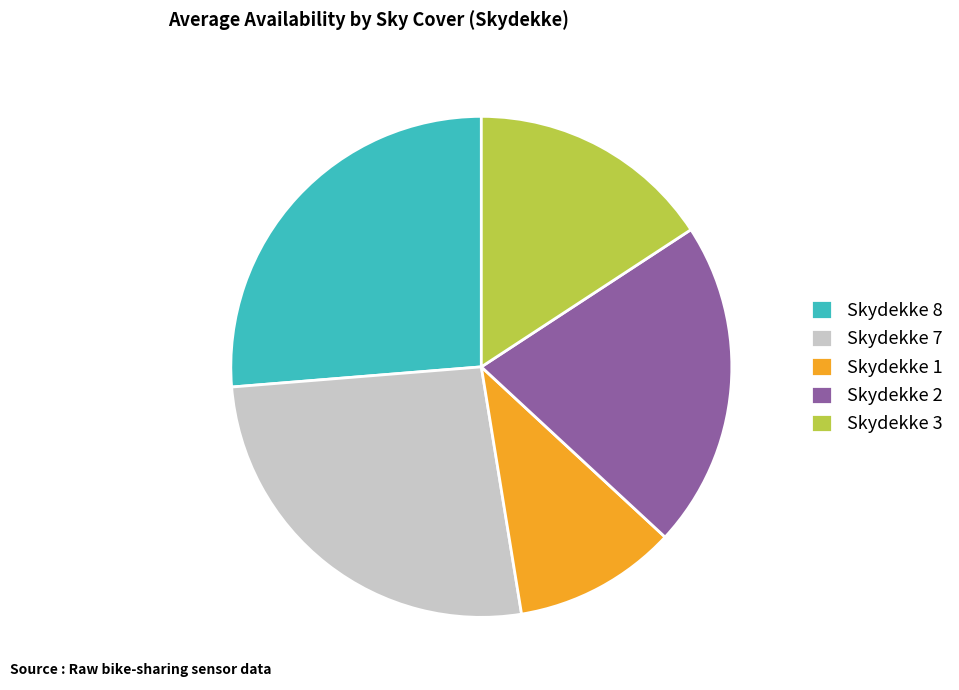

How many slices are in this pie chart?

5